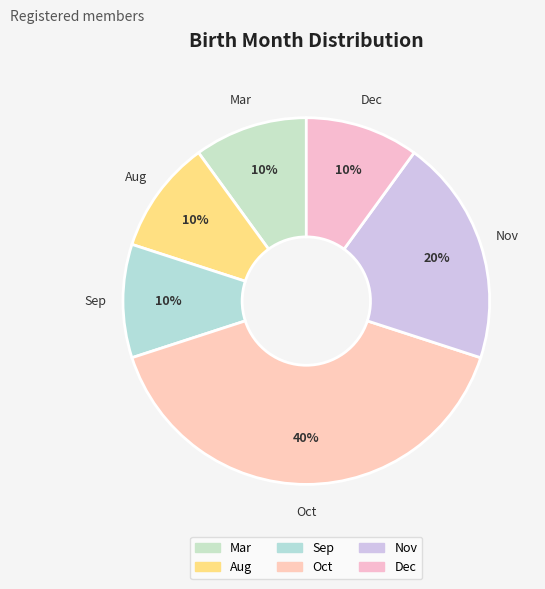

Count the number of slices in the pie.

6